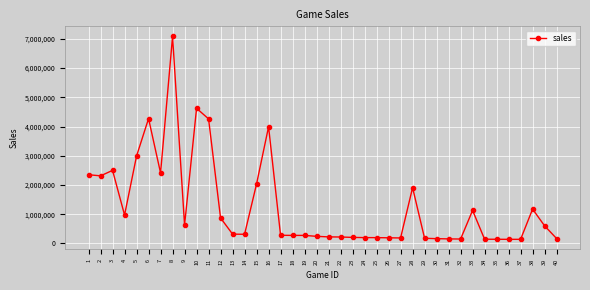

Which has a higher value, 15 or 33?

15